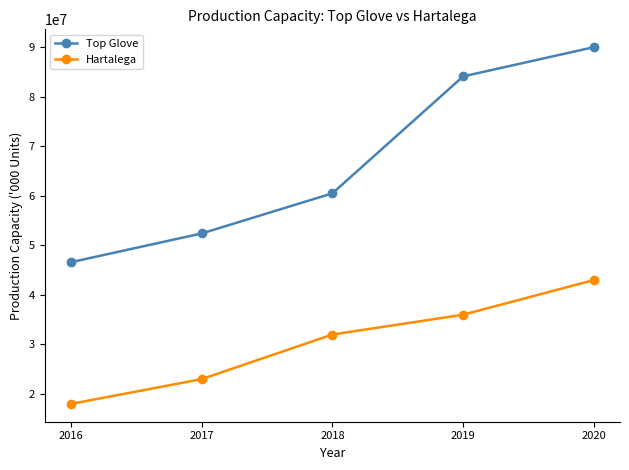

What are all the series names shown in the legend?

Top Glove, Hartalega